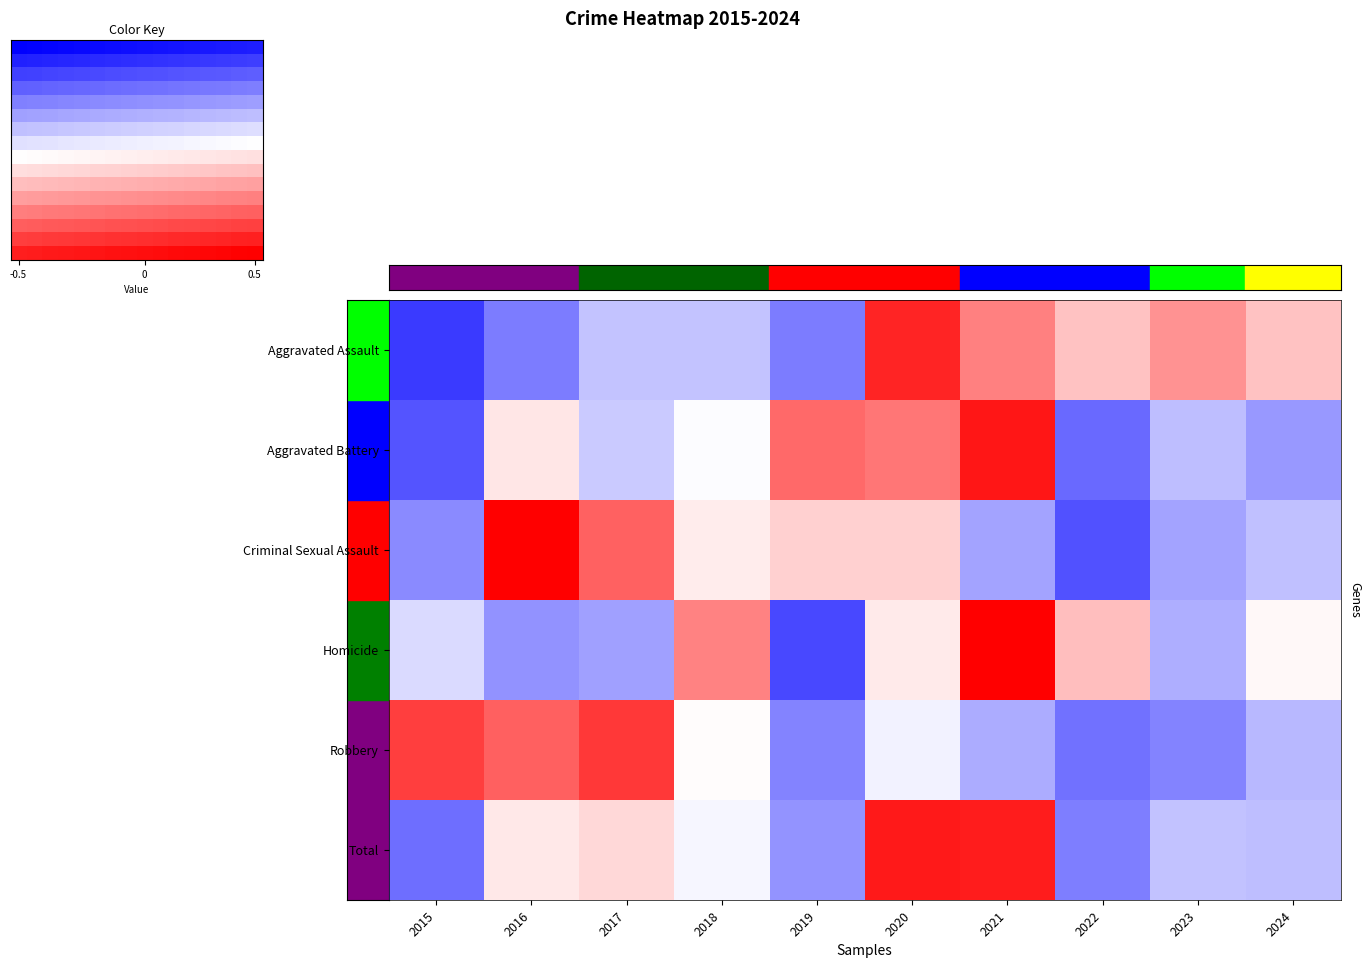

At which label is Homicide closest to 0?

2024